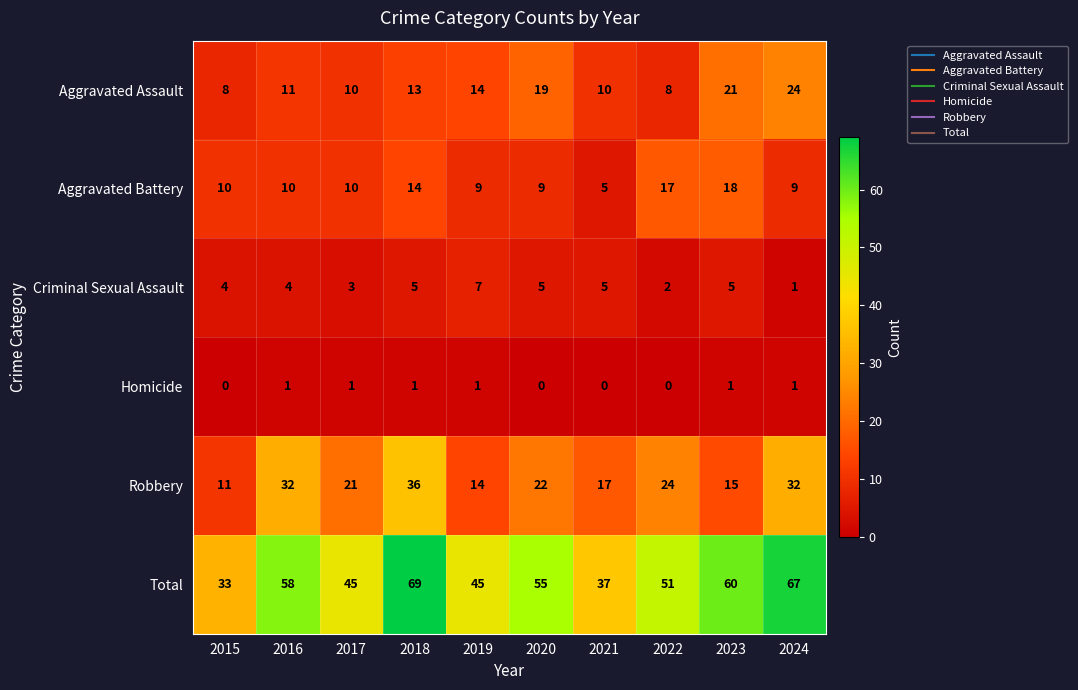

At how many categories does at least one series exceed 2?

10